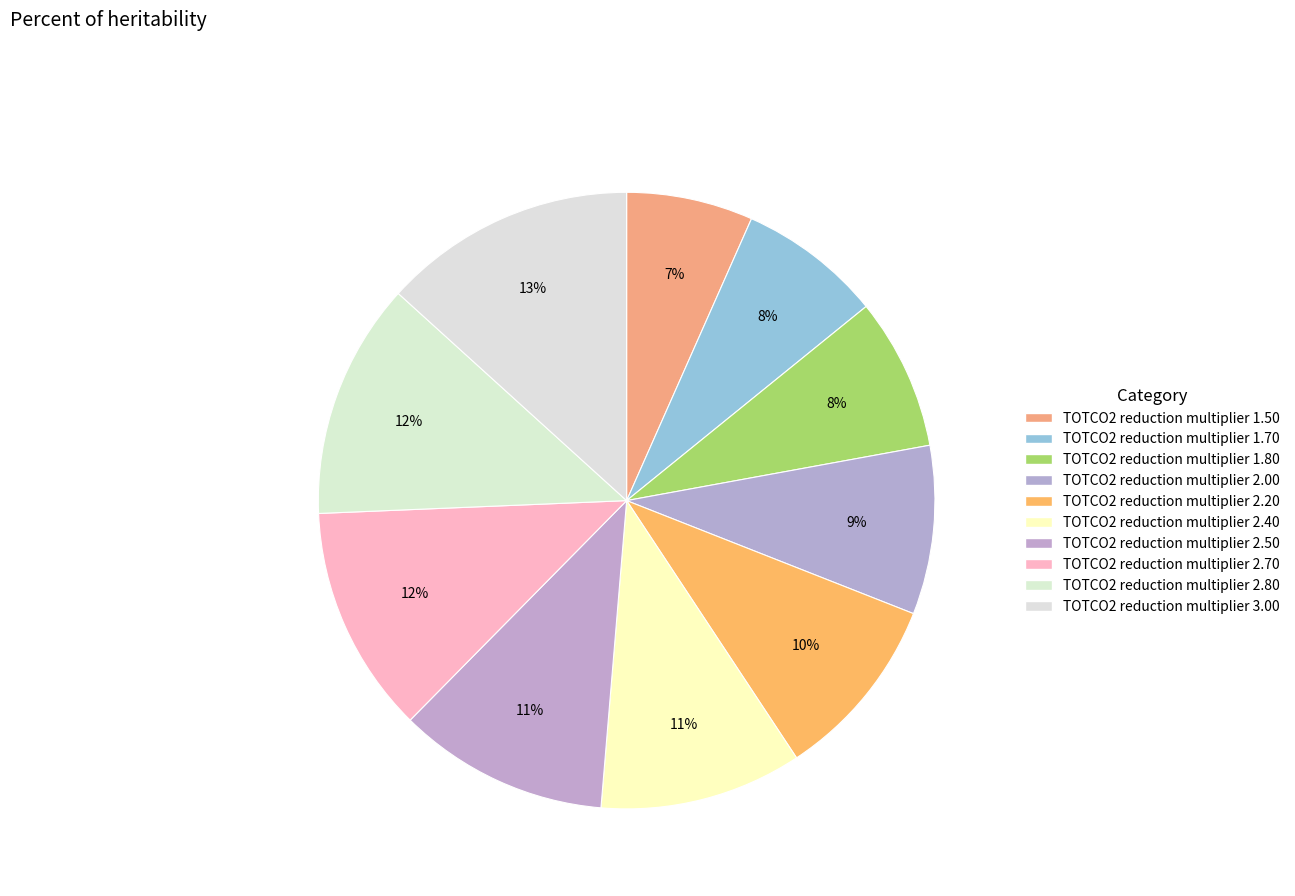

How many slices are in this pie chart?

10